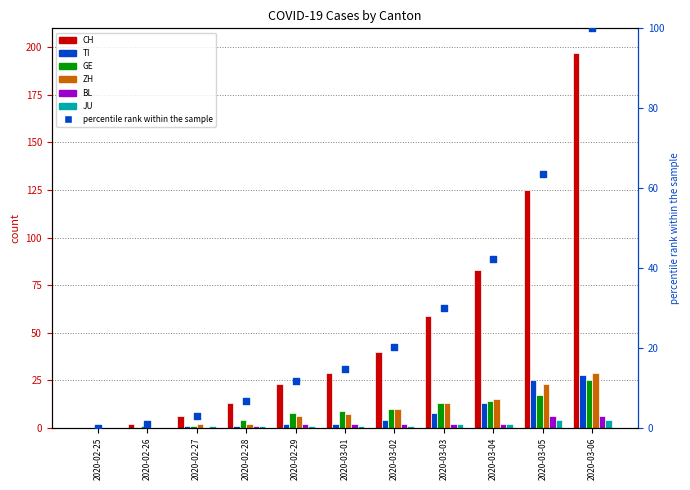

Which series has the widest spread of Y values?

CH